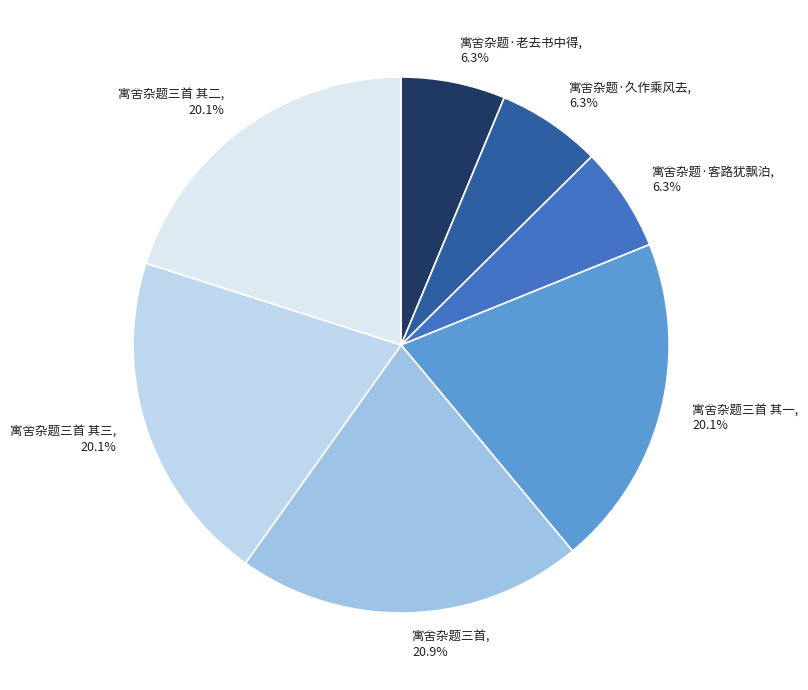

What percentage do 寓舍杂题三首, 20.9% and 寓舍杂题三首 其一, 20.1% together represent?

41.0%